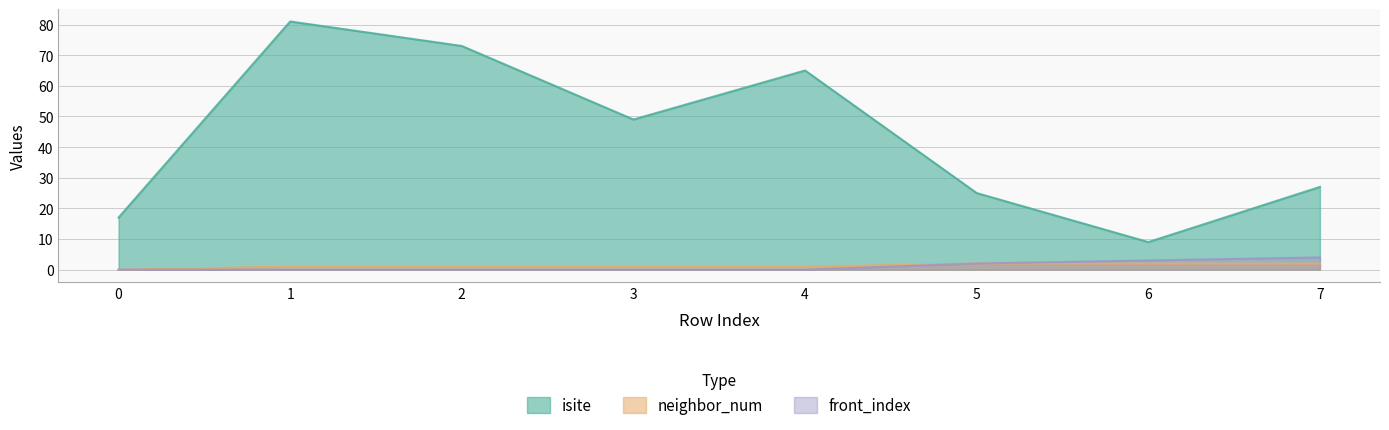

True or false: isite has more than 1 points higher than both neighbors.

True